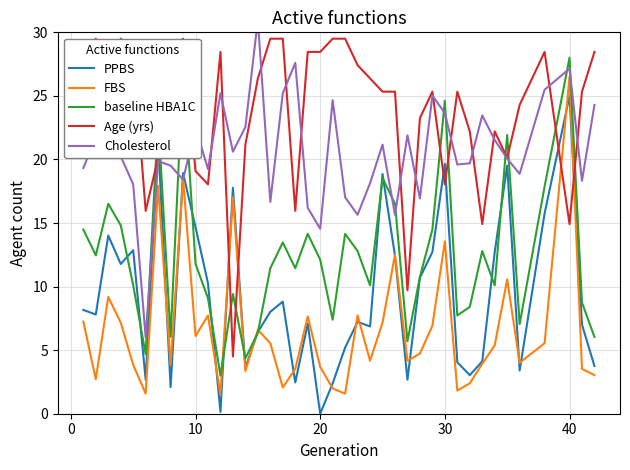

What is the average value of the baseline HBA1C series?

12.5